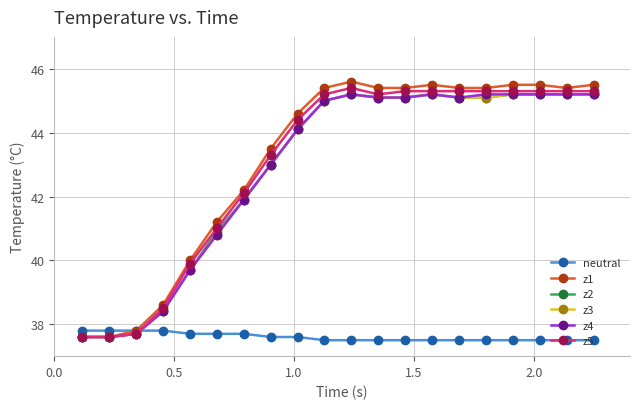

What is the value of the z1 point at the 6th from the left?

41.2